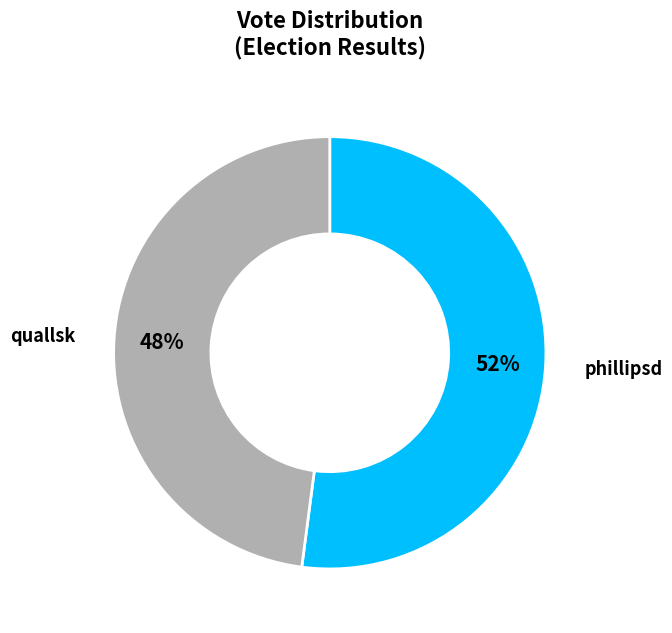

What is the ratio of the value at phillipsd to the value at quallsk?

1.1